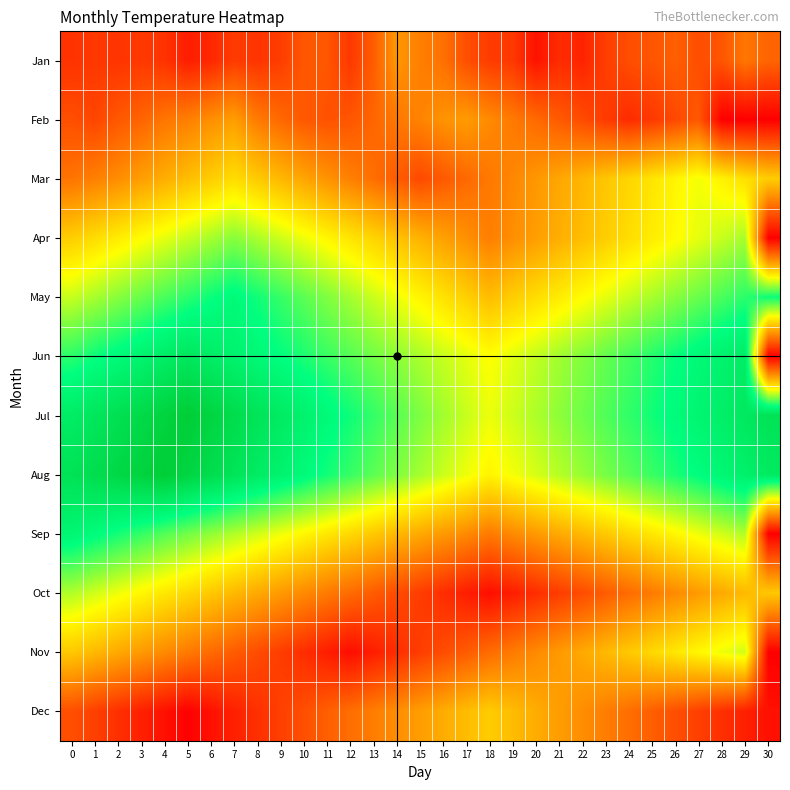

How many categories are shown in the chart?

31